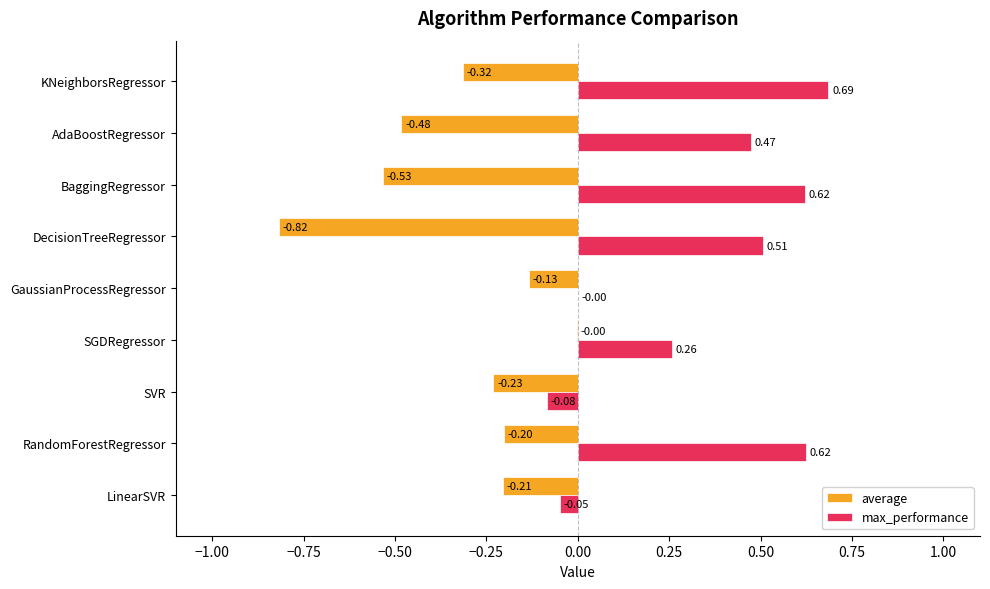

What is the sum of the max_performance values at DecisionTreeRegressor and AdaBoostRegressor?

1.0